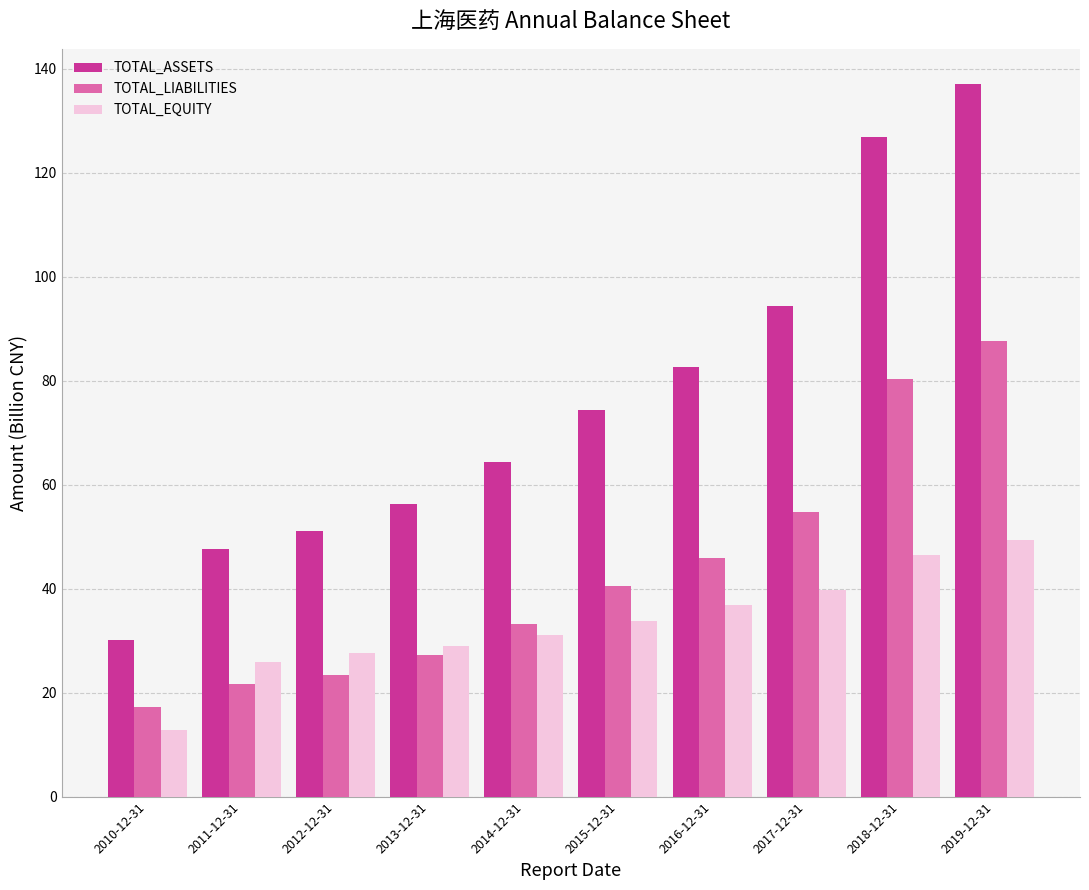

What is the difference between the TOTAL_EQUITY values at 2017-12-31 and 2015-12-31?

5.9